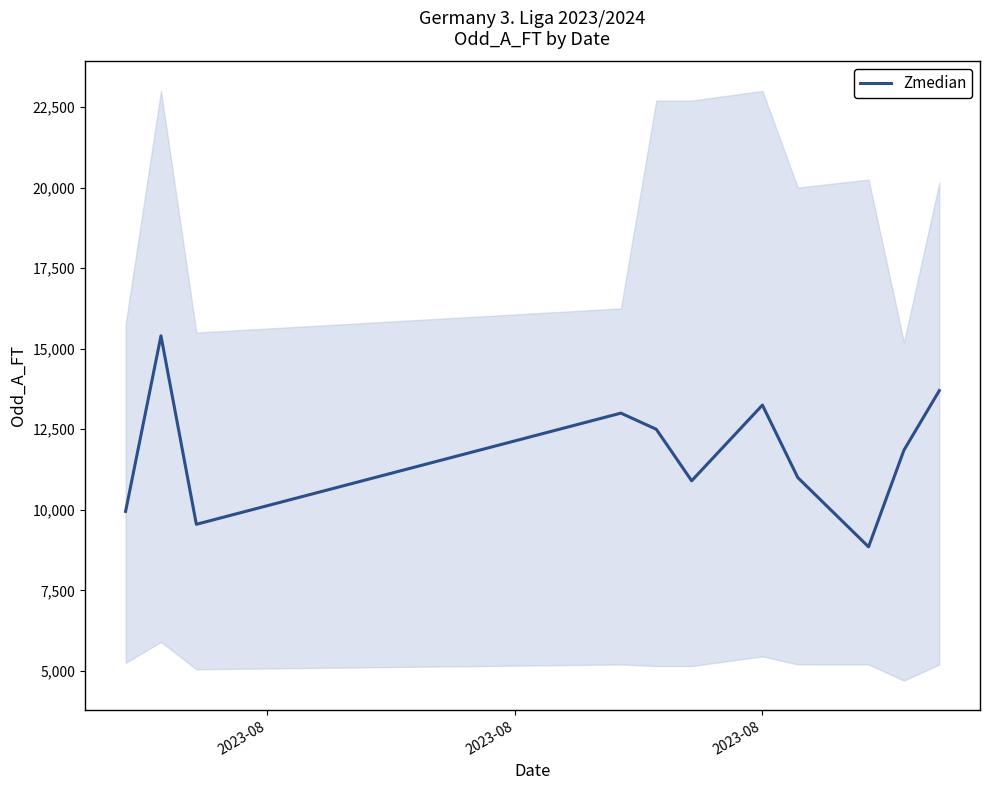

What is the highest value of the Zmedian series?

15400.0